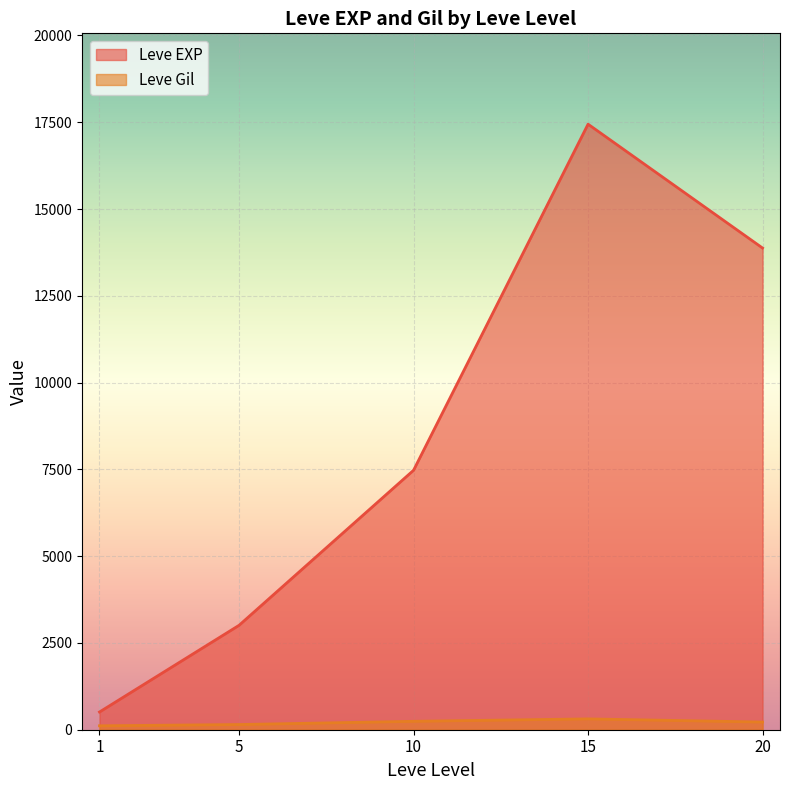

Rank the series by their maximum value, from lowest to highest.

Leve Gil, Leve EXP